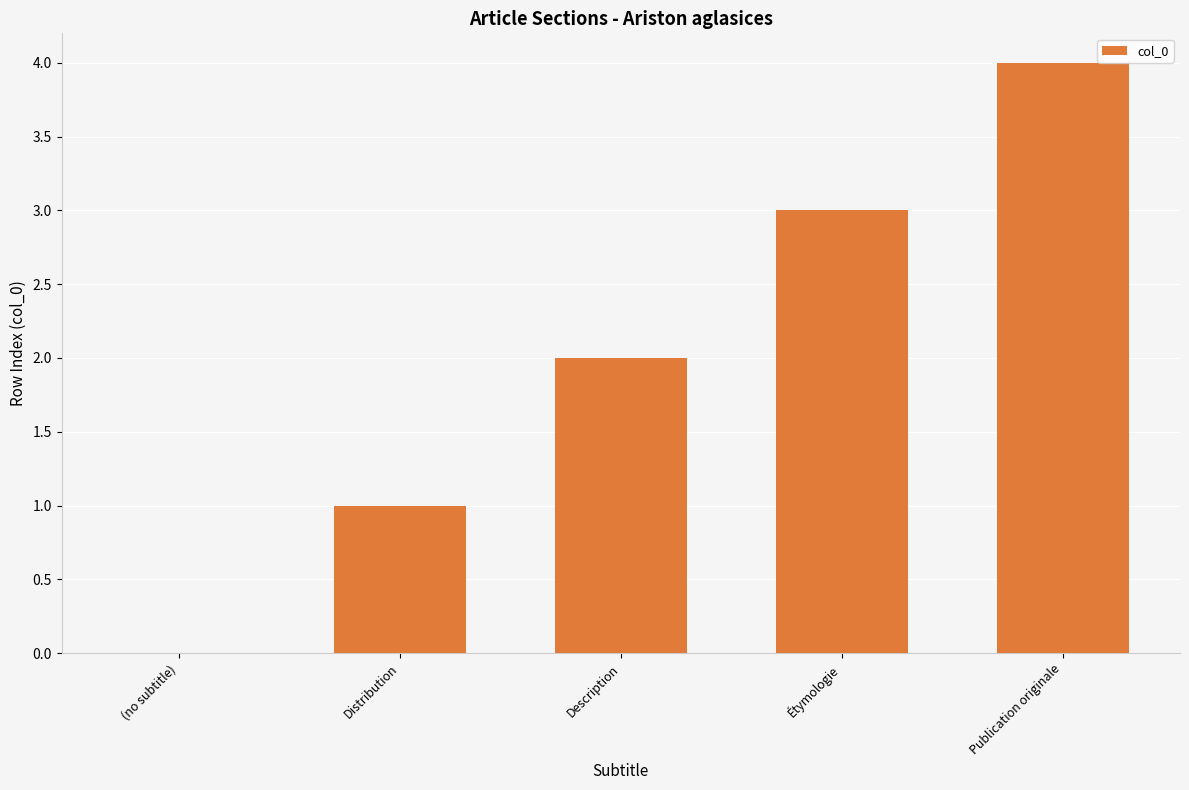

Is it true that the value at Description is 2?

True